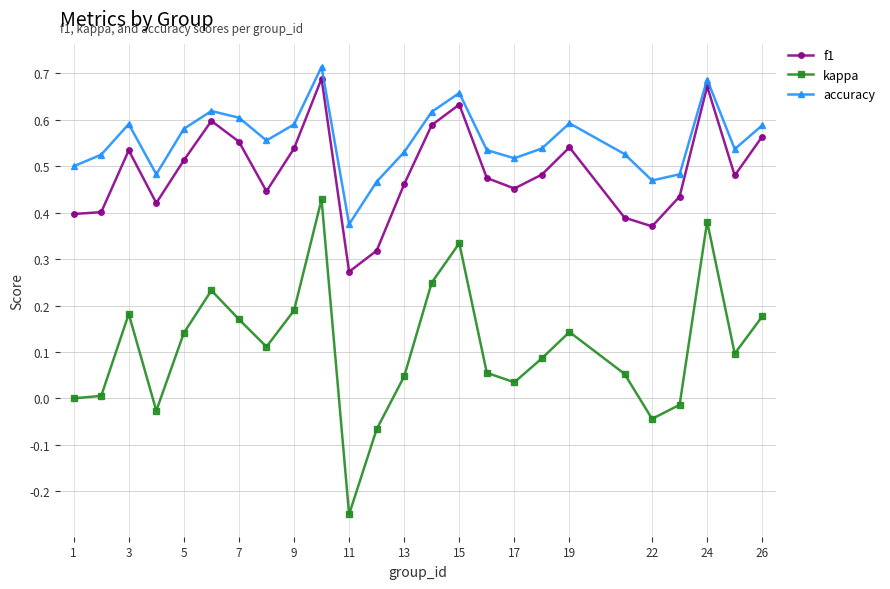

What is the sum of all accuracy values?

13.9